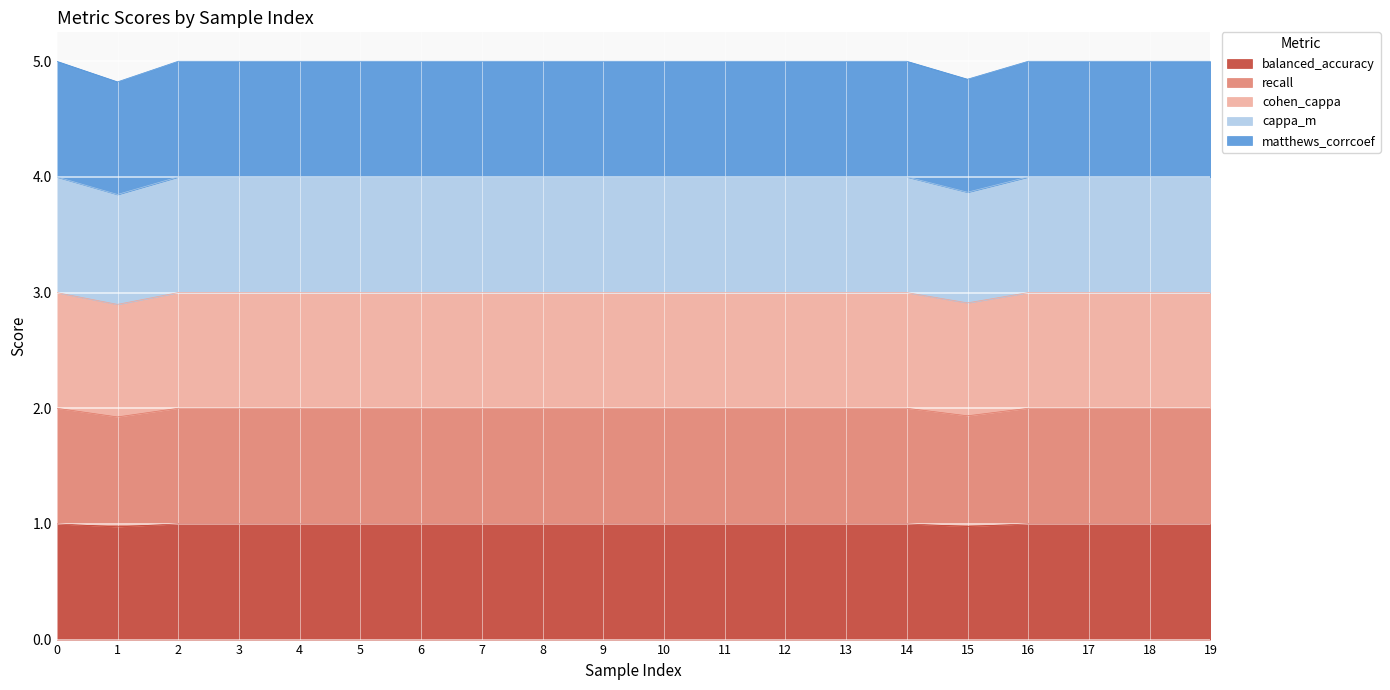

True or false: matthews_corrcoef has a value of 4.8 at 19.

False